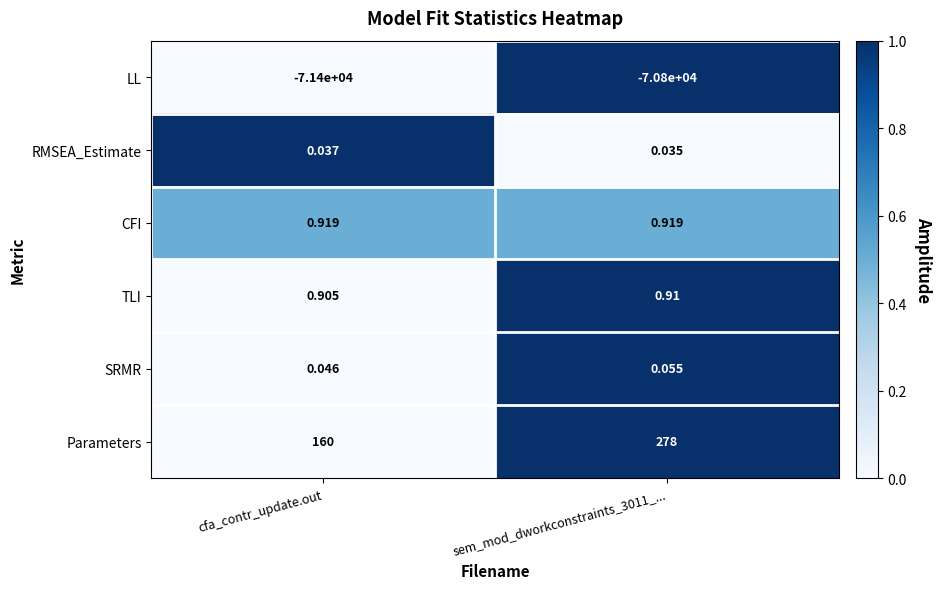

Is the value of TLI at sem_mod_dworkconstraints_3011_... greater than the value of CFI at sem_mod_dworkconstraints_3011_...?

No